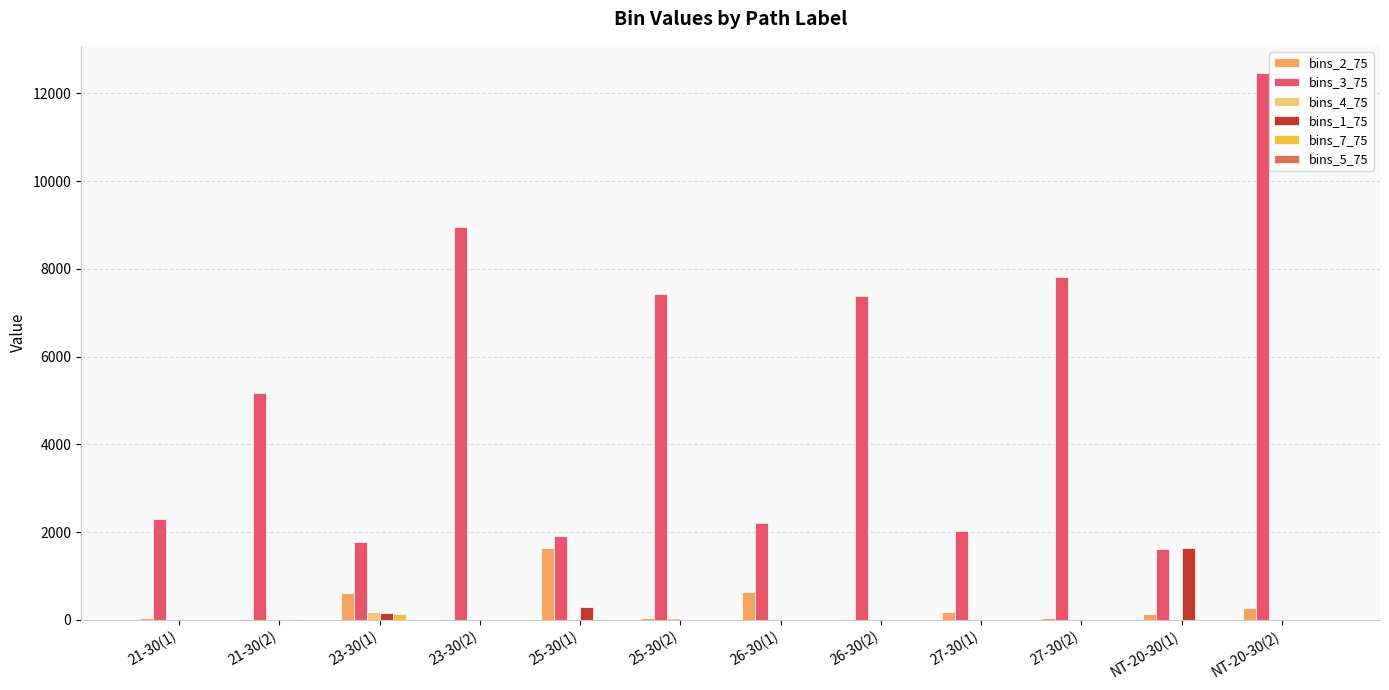

What is the sum of all bins_4_75 values?

306